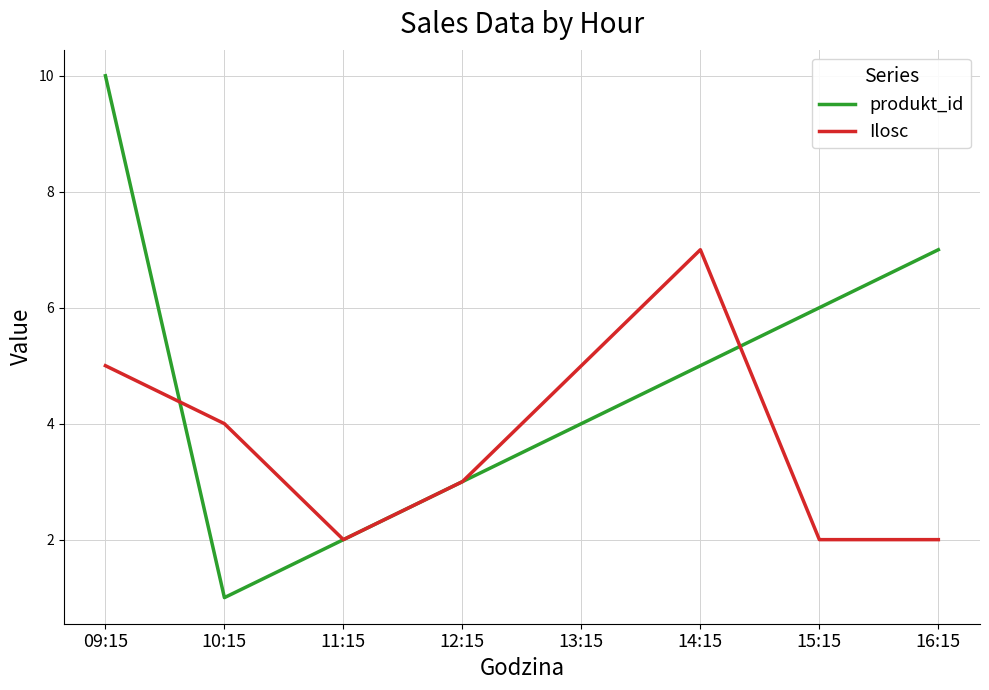

What value does the Ilosc series have at 11:15?

2